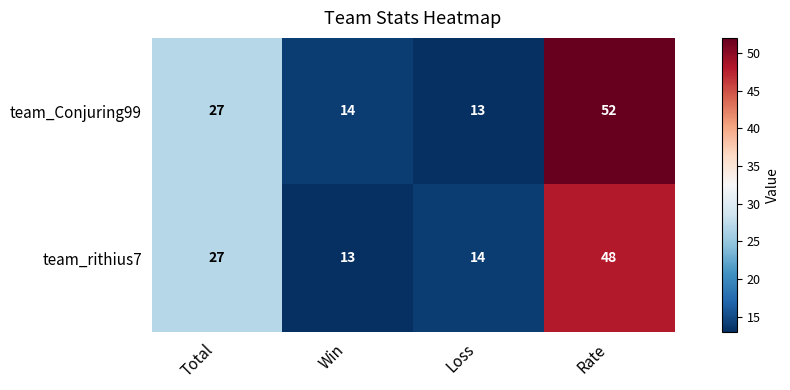

What is the spread (max minus min) of values at Rate?

4